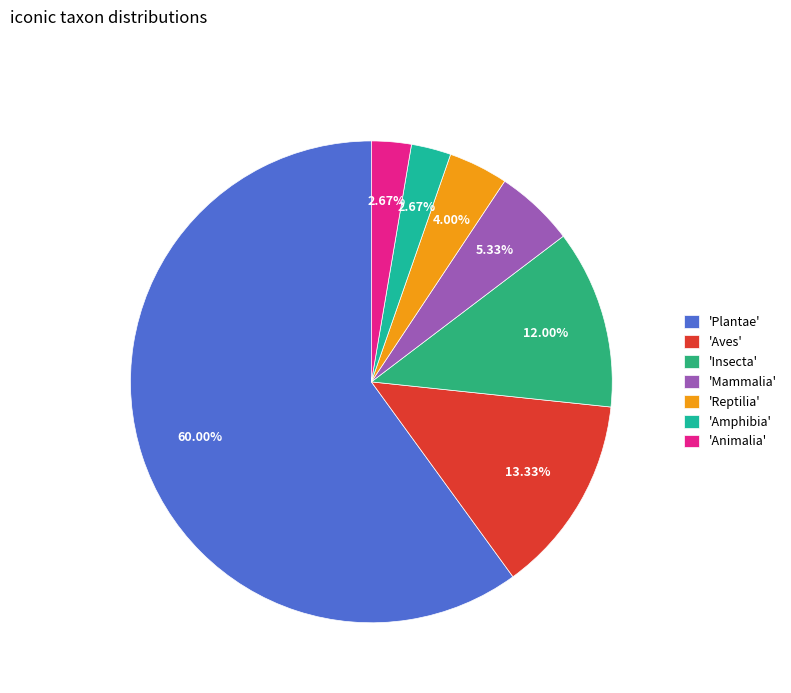

How many segments does this pie chart have?

7